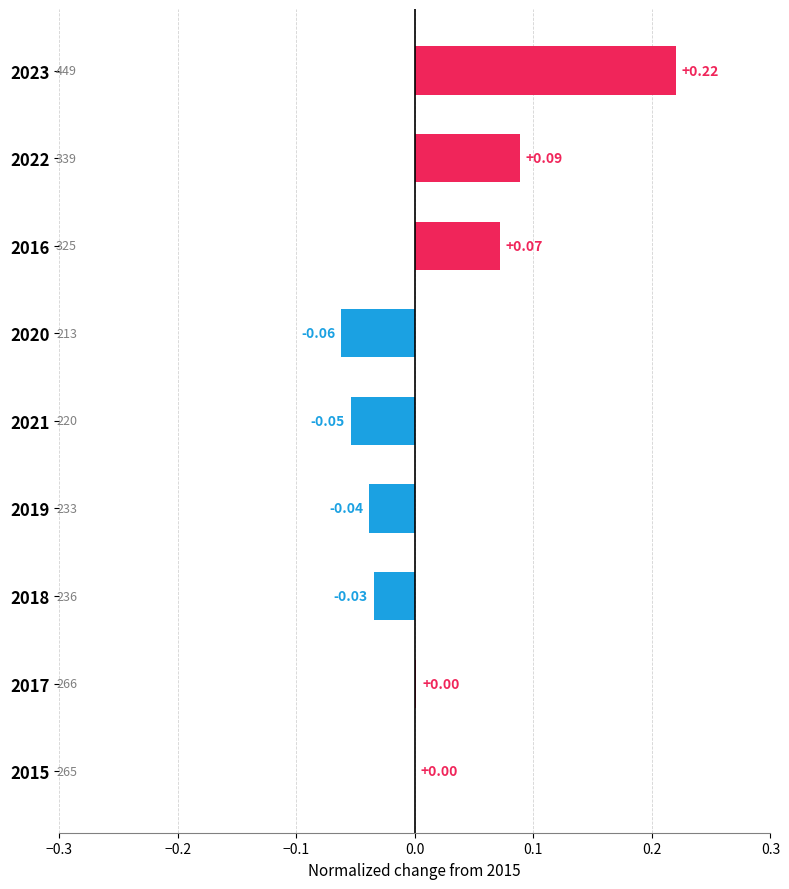

What is the minimum value shown in the chart?

-0.1